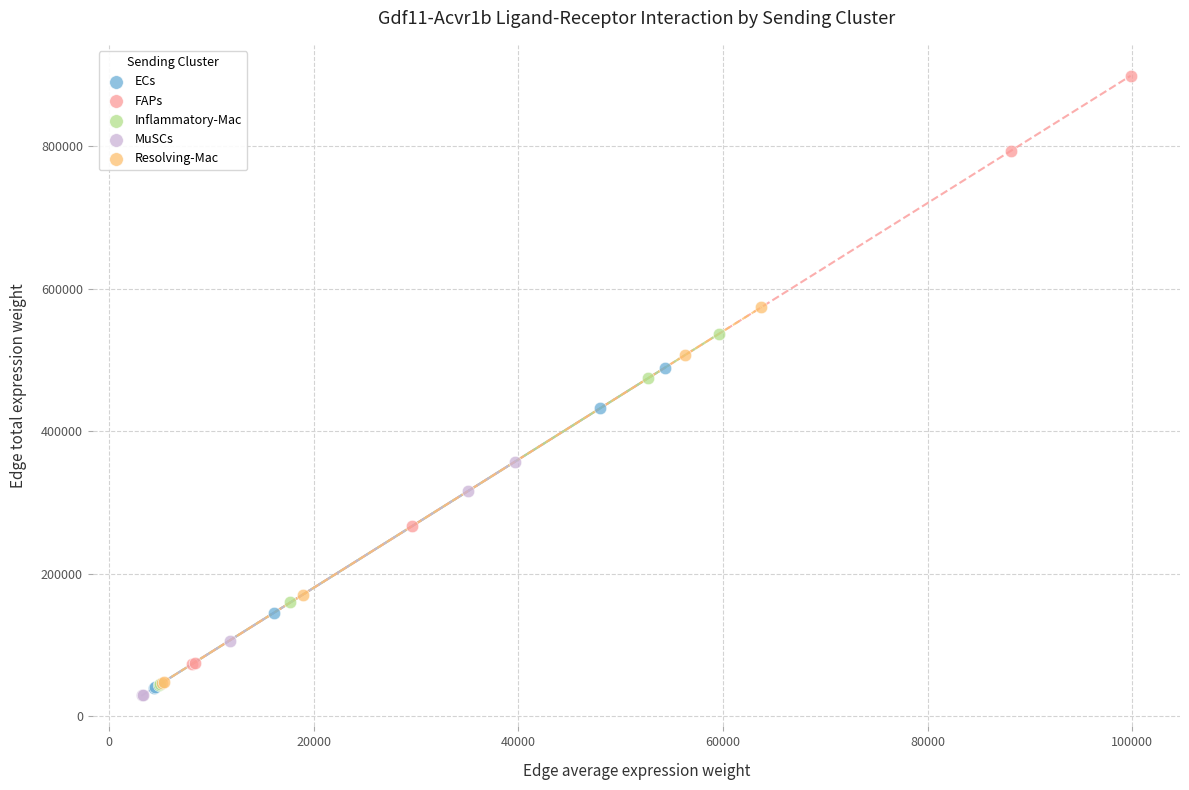

Which series reaches the maximum Y coordinate?

FAPs